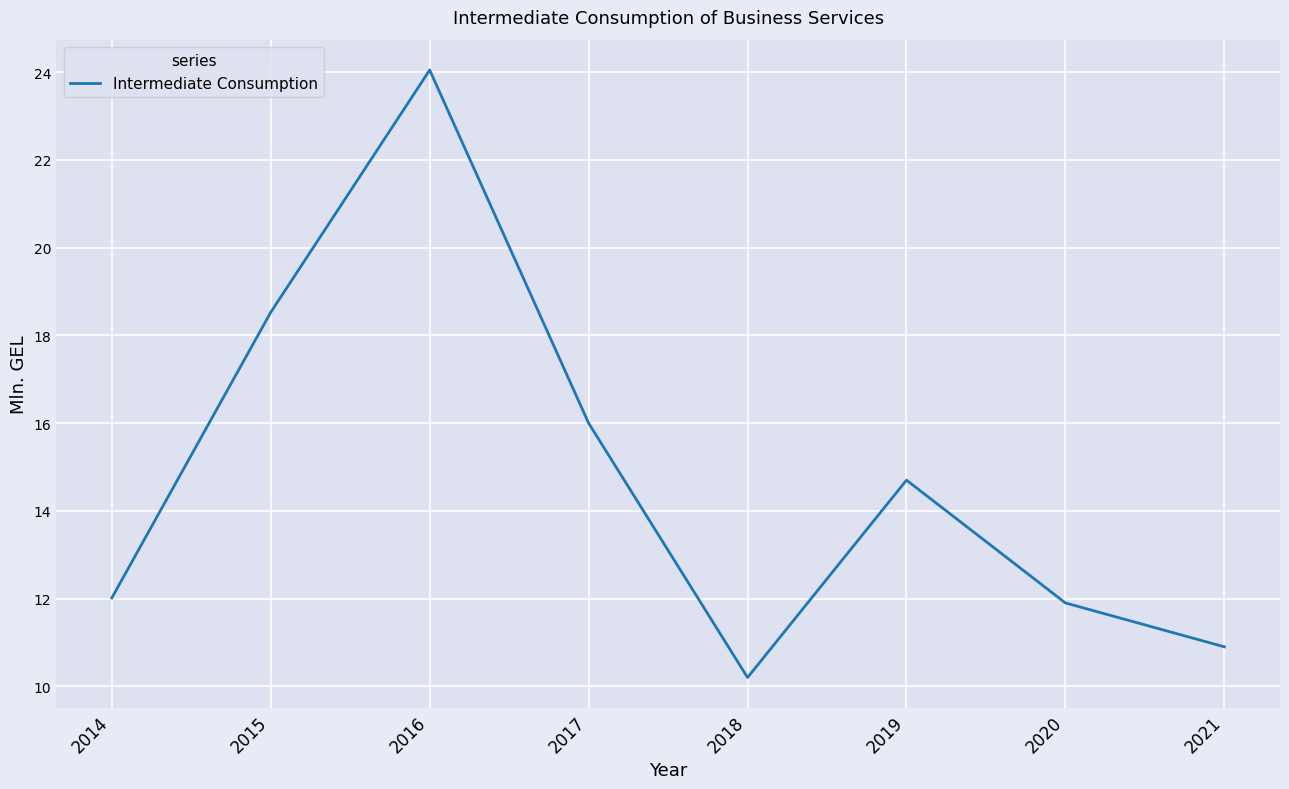

How many lines are shown in the chart?

1